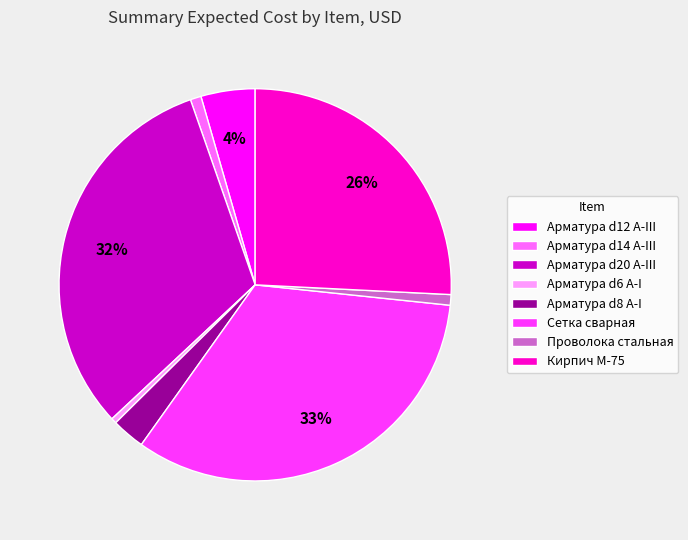

What is the largest slice in the pie chart?

Сетка сварная